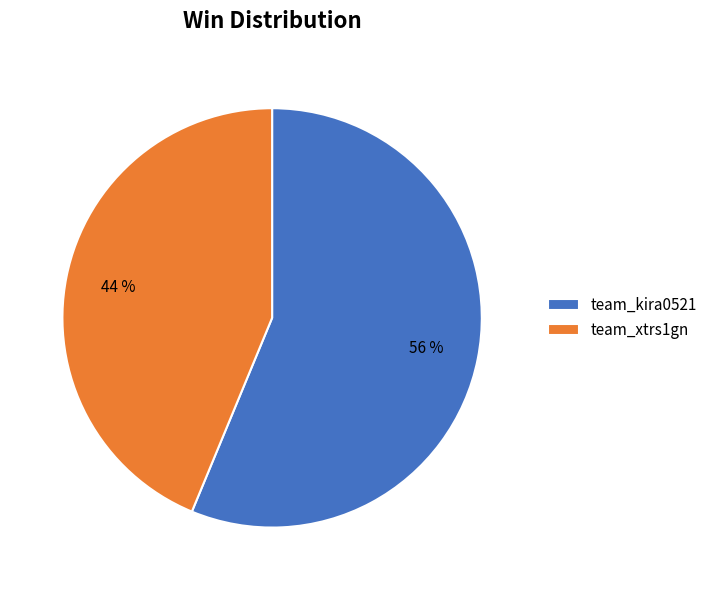

Rank the categories by value from lowest to highest.

team_xtrs1gn, team_kira0521